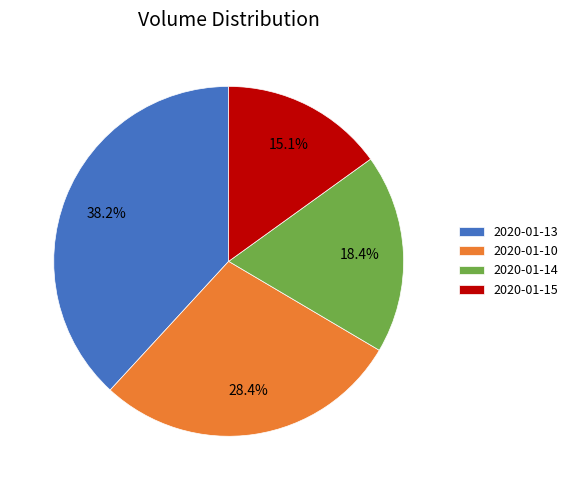

Which has a higher value, 2020-01-13 or 2020-01-15?

2020-01-13